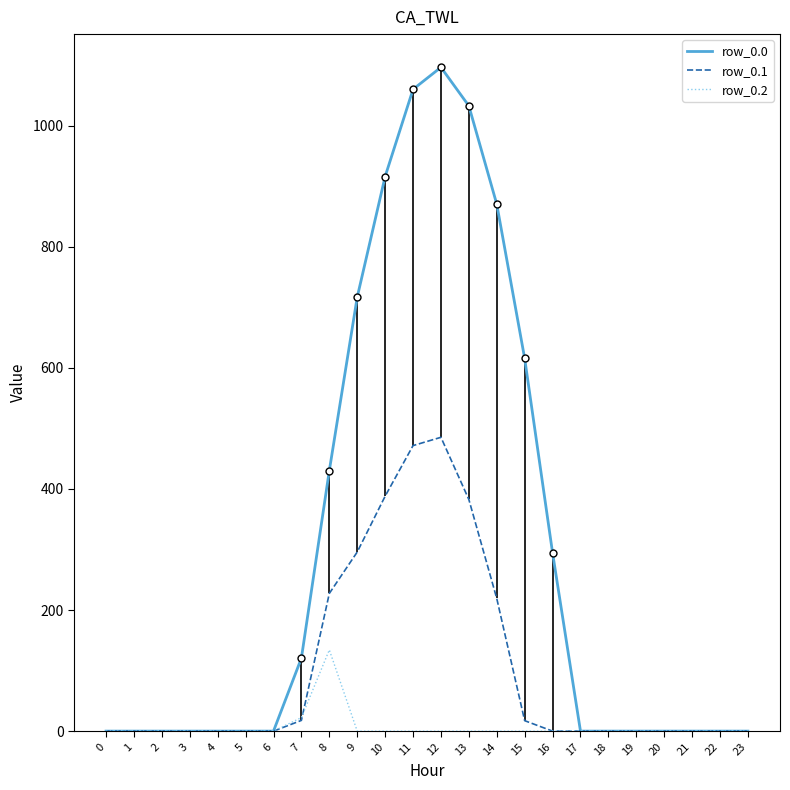

List the series in order of their peak value, highest first.

row_0.0, row_0.1, row_0.2